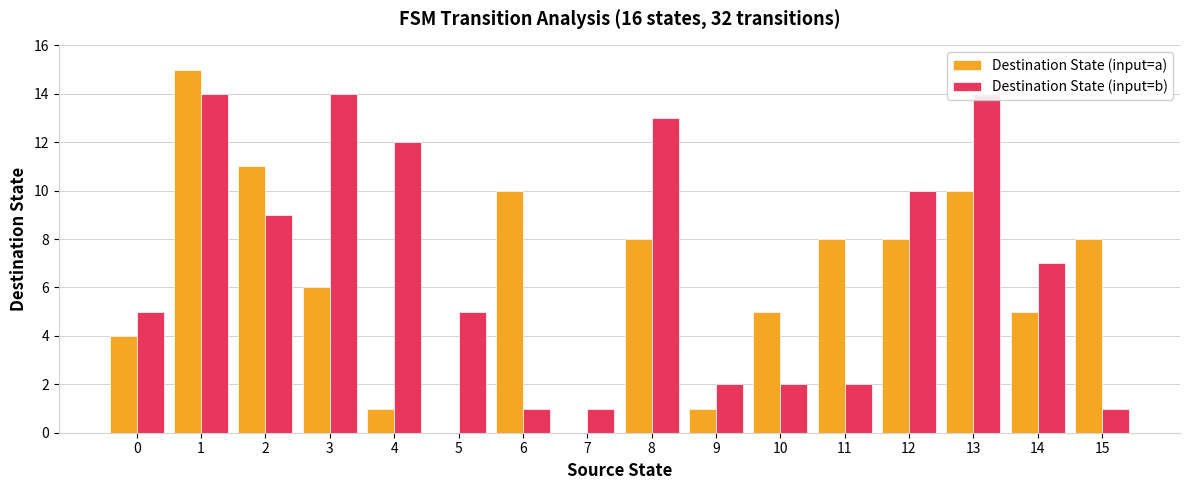

Reading right to left, extract all data points from this chart.

Destination State (input=a): 8	5	10	8	8	5	1	8	0	10	0	1	6	11	15	4
Destination State (input=b): 1	7	14	10	2	2	2	13	1	1	5	12	14	9	14	5